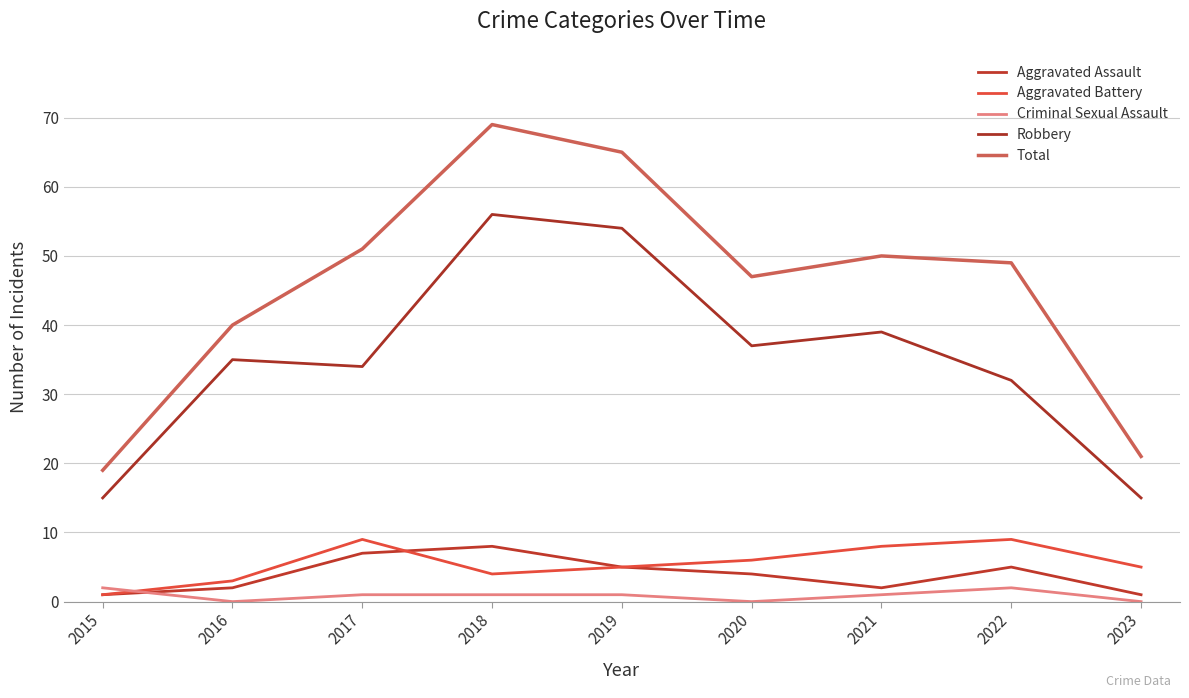

Is it true that Aggravated Battery equals 9 at 2022?

True